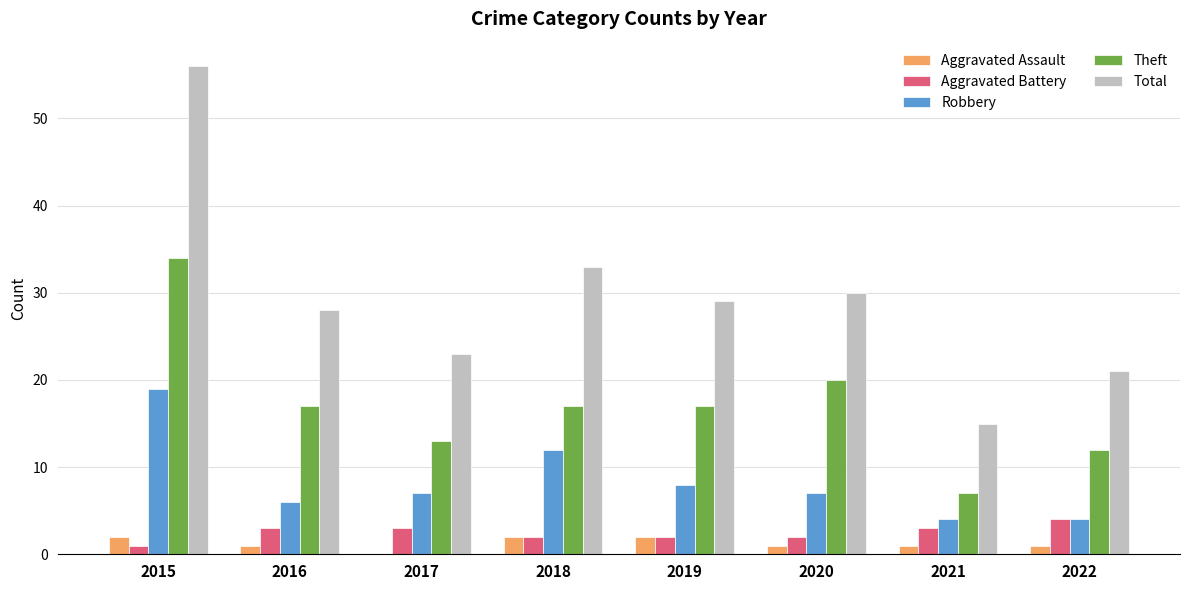

What is the total value across all series at 2017?

46